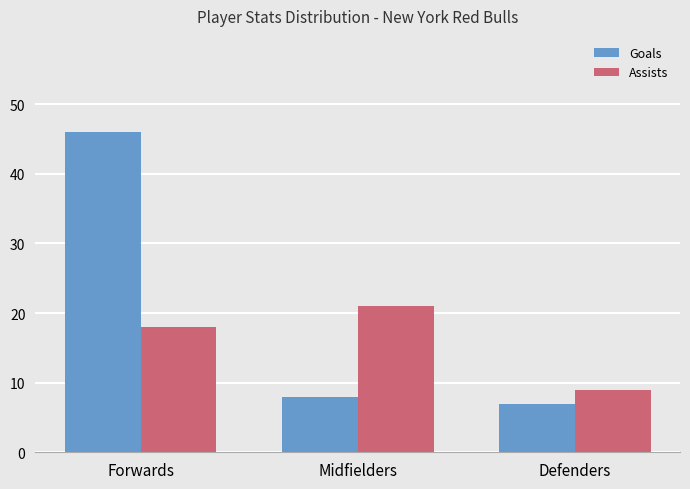

Rank the series by their maximum value, from highest to lowest.

Goals, Assists